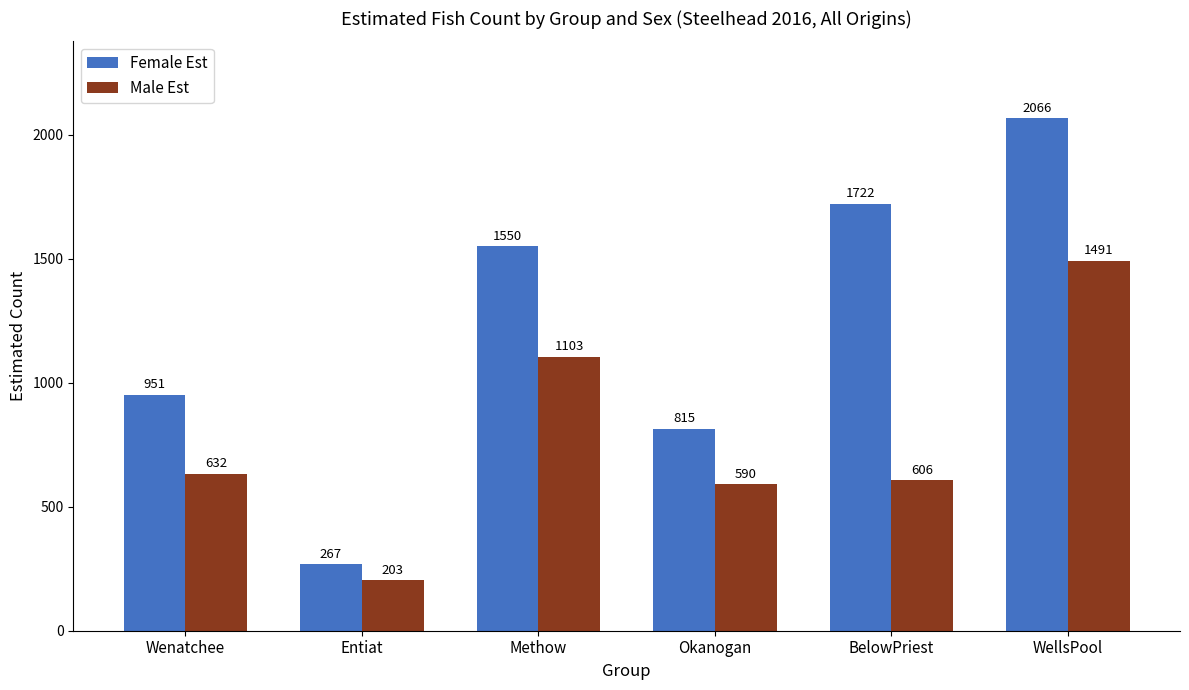

What position from the left is Okanogan?

4